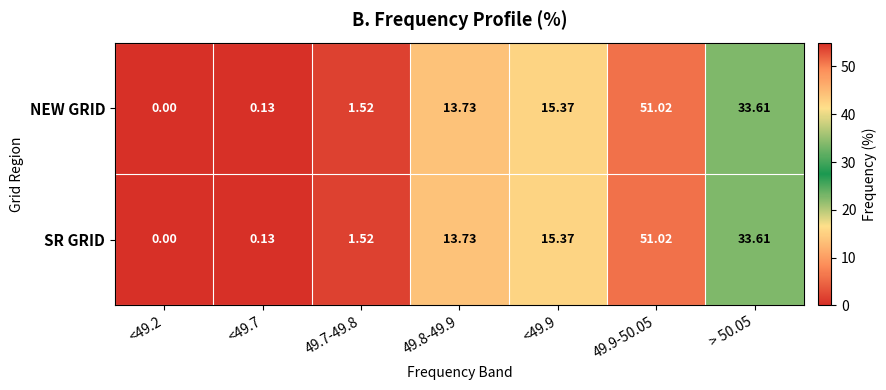

Is the value of SR GRID at <49.7 greater than the value of NEW GRID at > 50.05?

No